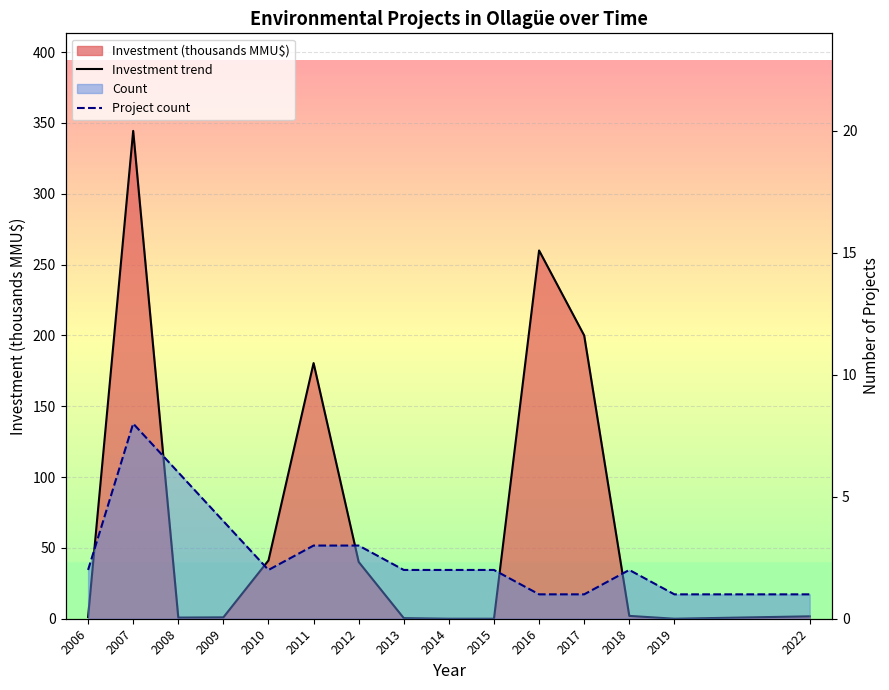

Where is the first local maximum for Investment trend?

2007